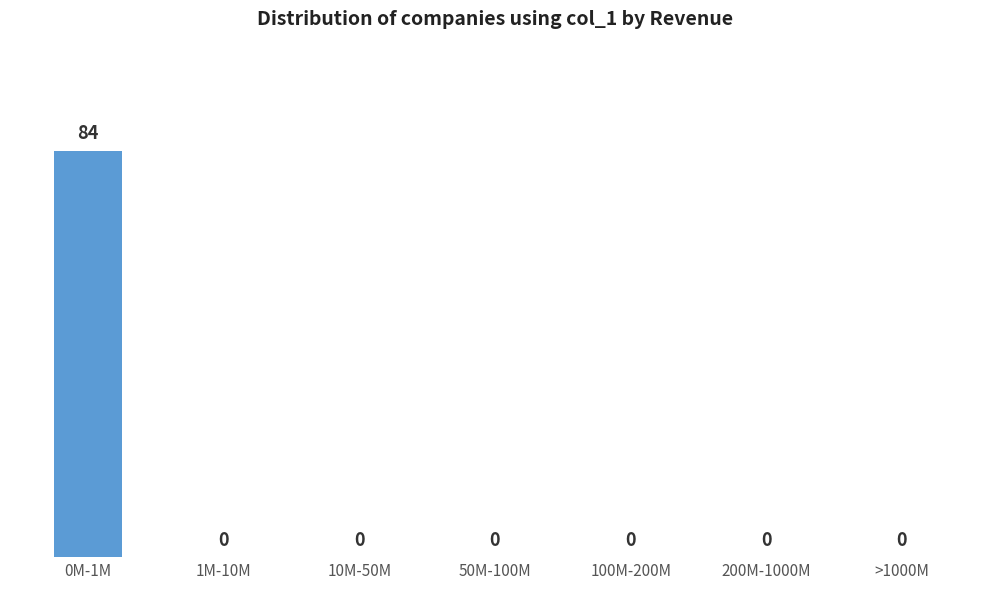

Reading left to right, extract all data points from this chart.

0M-1M=84	1M-10M=0	10M-50M=0	50M-100M=0	100M-200M=0	200M-1000M=0	>1000M=0